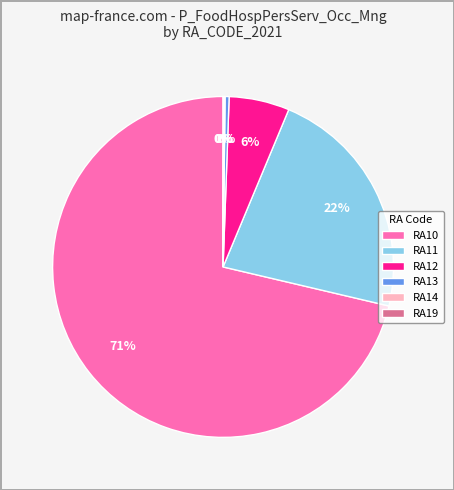

Which category accounts for the majority?

RA10